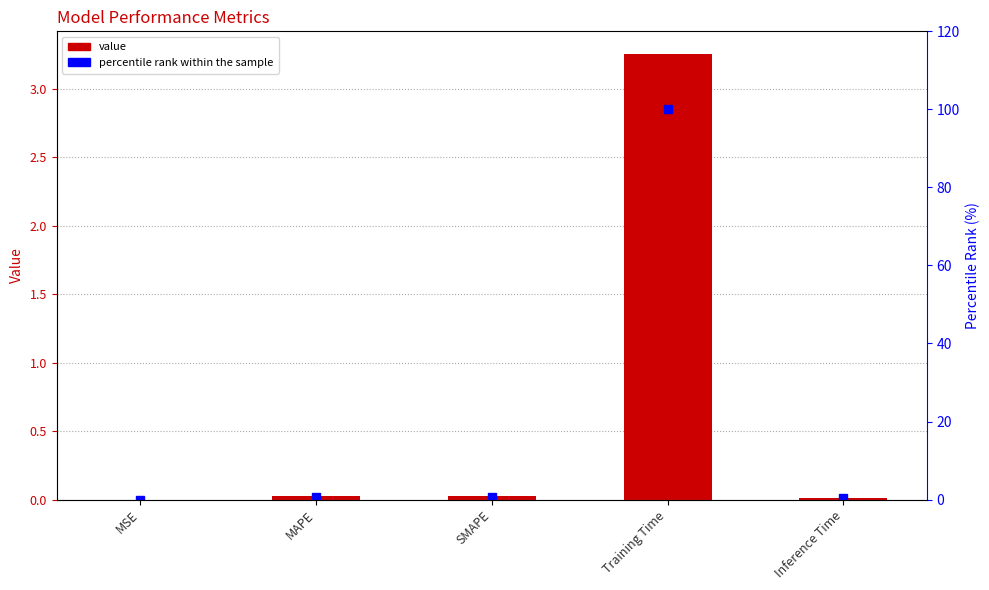

The percentile rank within the sample series shows 0.8 at MAPE. True or false?

True